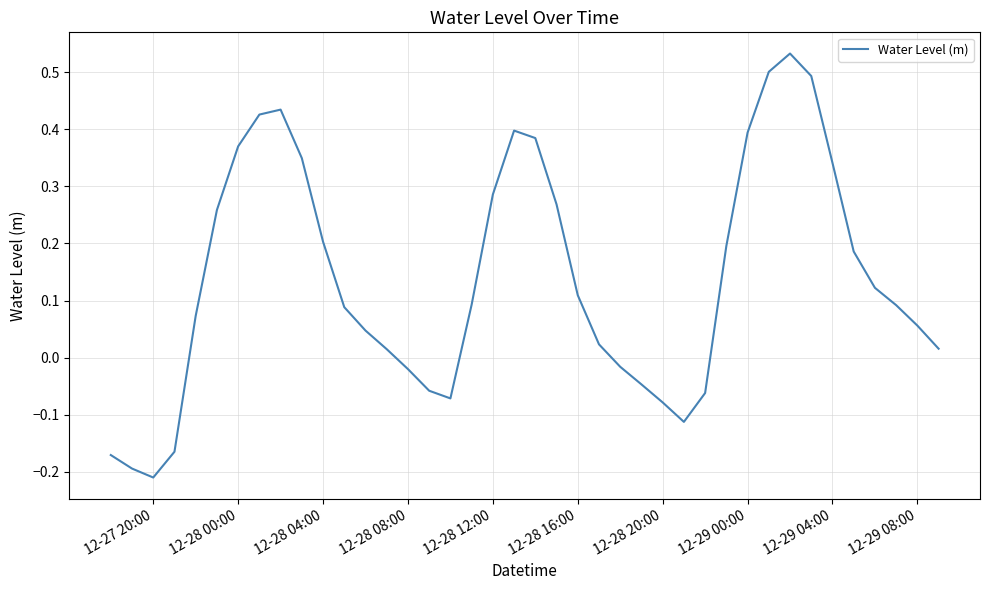

Does the chart have visible grid lines?

Yes